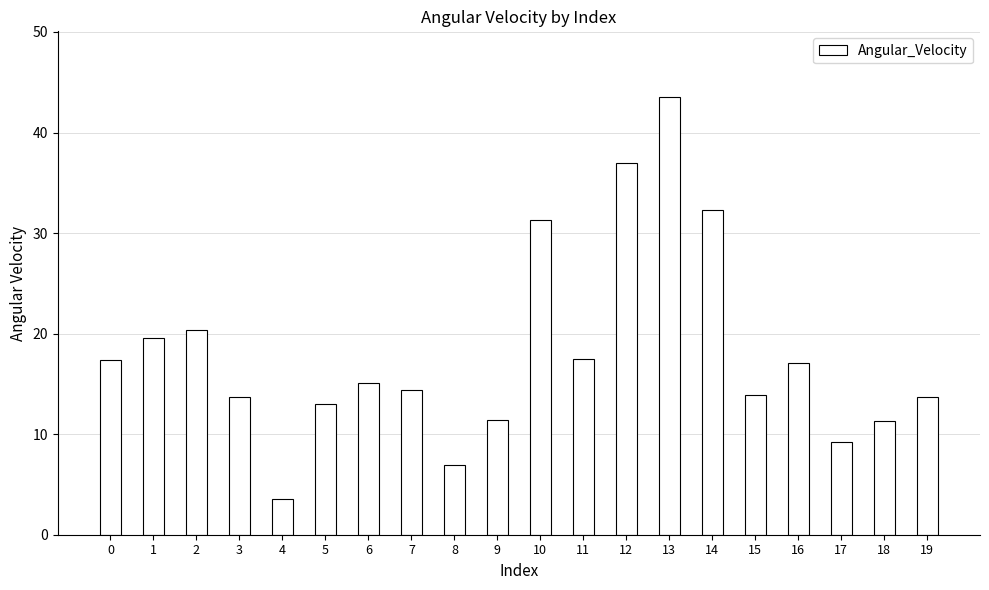

What is the value of the 11th bar from the left?

31.3